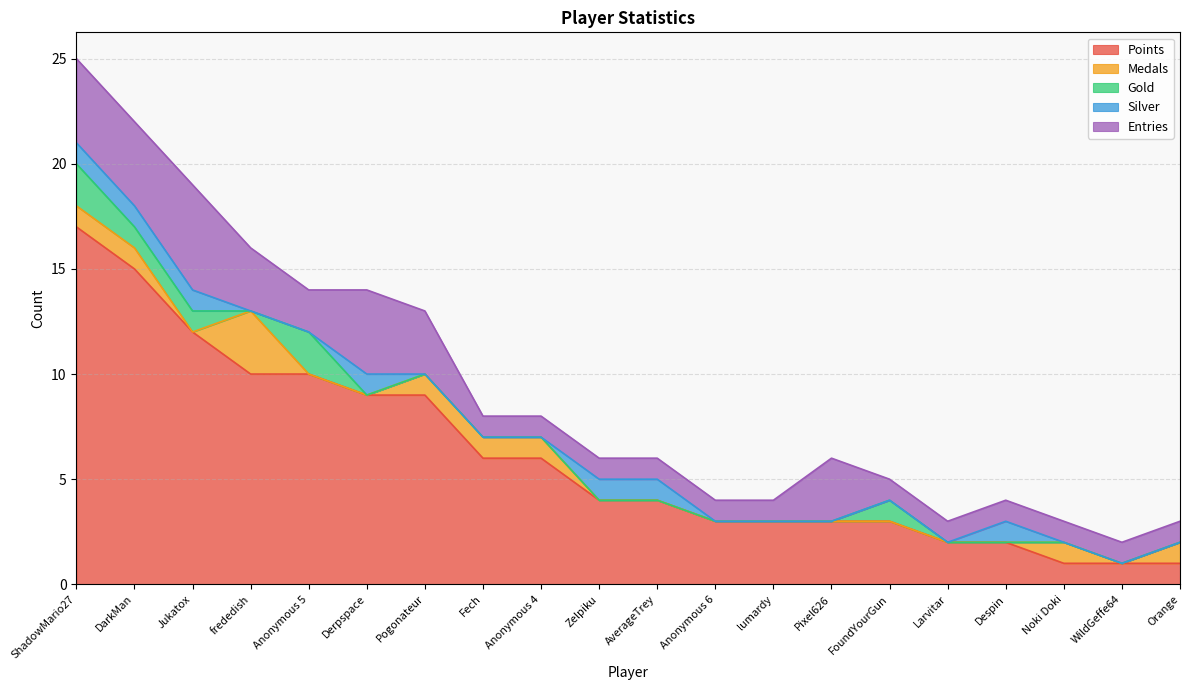

At which category does Gold reach its first local peak?

Anonymous 5